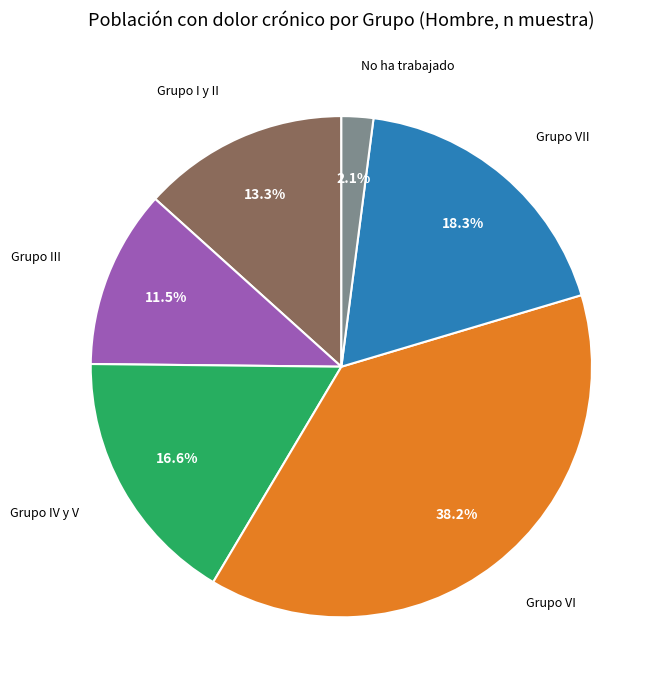

Is there any slice that represents more than half of the pie?

No